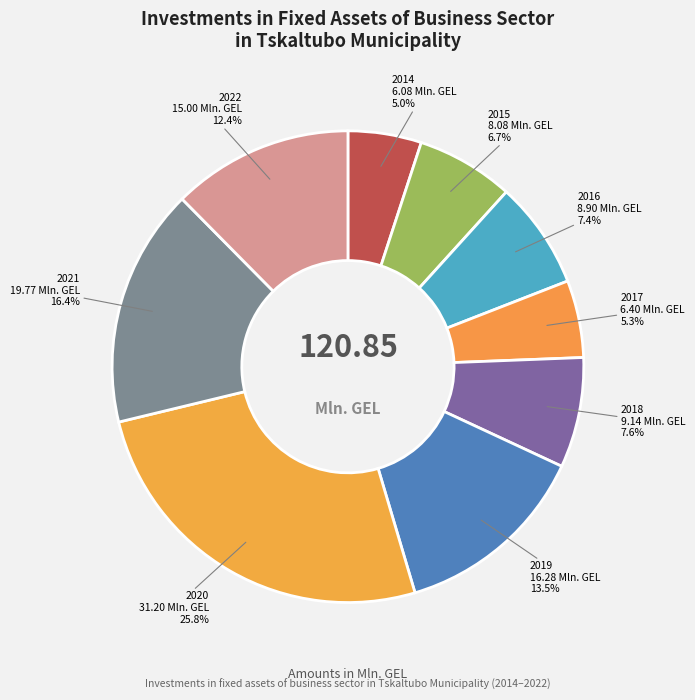

Count the number of slices in the pie.

9